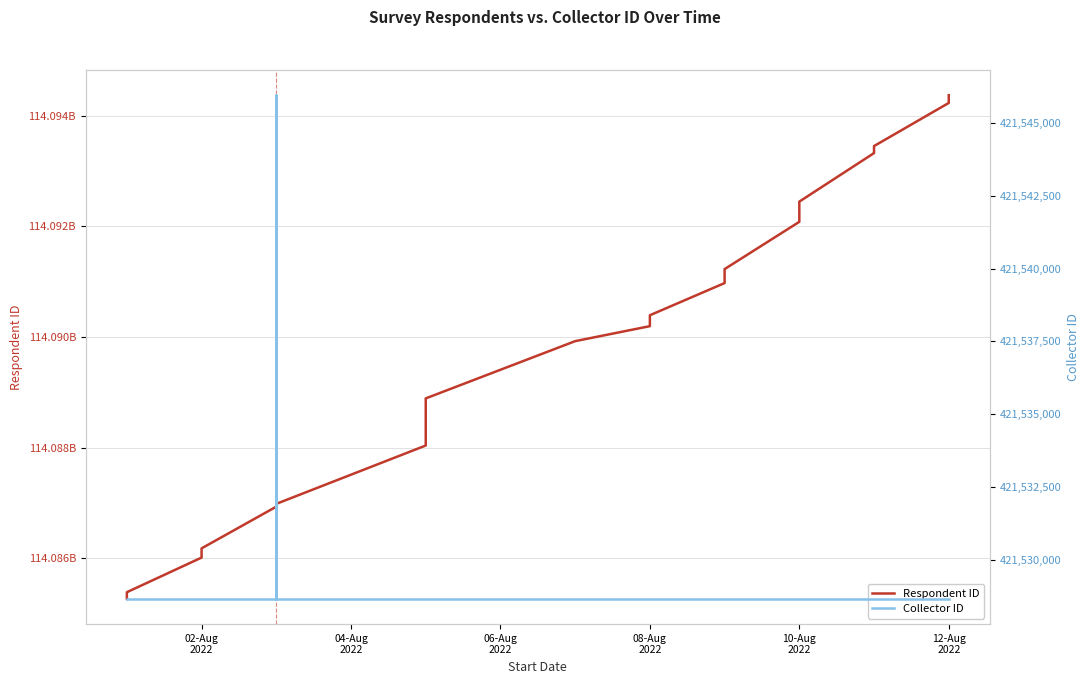

Rank the series by their maximum value, from lowest to highest.

Collector ID, Respondent ID